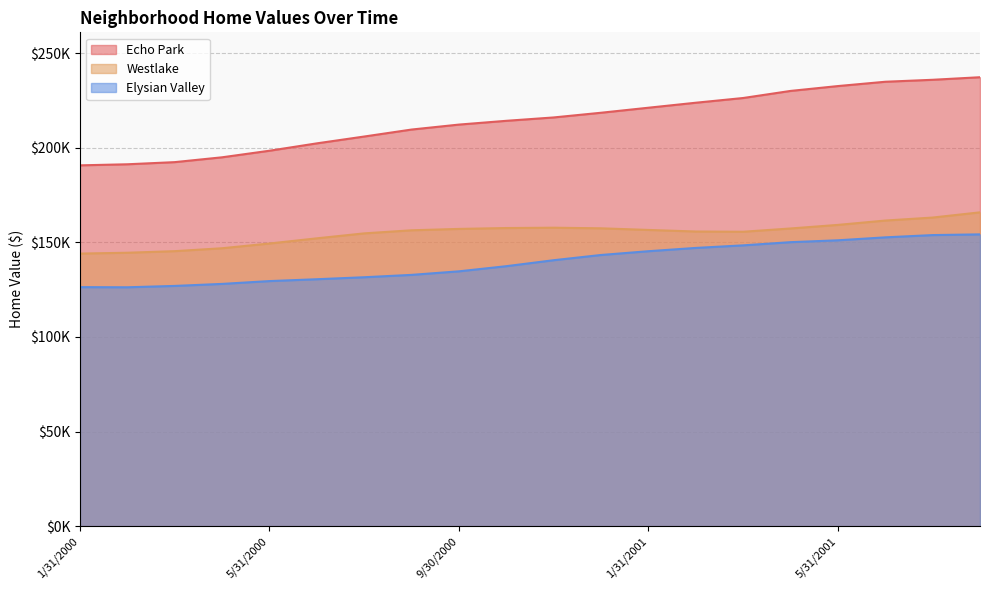

Reading left to right, list all the values displayed in this chart.

Echo Park: 1/31/2000=190692.1	2/29/2000=191253.6	3/31/2000=192387.0	4/30/2000=194939.5	5/31/2000=198411.5	6/30/2000=202307.7	7/31/2000=205919.2	8/31/2000=209608.4	9/30/2000=212230.3	10/31/2000=214224.5	11/30/2000=216006.4	12/31/2000=218488.2	1/31/2001=221142.6	2/28/2001=223780.5	3/31/2001=226277.4	4/30/2001=230019.6	5/31/2001=232589.1	6/30/2001=234865.9	7/31/2001=235906.8	8/31/2001=237259.0
Westlake: 1/31/2000=144059.9	2/29/2000=144504.4	3/31/2000=145340.6	4/30/2000=146878.0	5/31/2000=149379.4	6/30/2000=152117.0	7/31/2000=154742.0	8/31/2000=156368.2	9/30/2000=157096.3	10/31/2000=157561.3	11/30/2000=157735.0	12/31/2000=157414.3	1/31/2001=156556.6	2/28/2001=155720.4	3/31/2001=155594.6	4/30/2001=157326.1	5/31/2001=159219.5	6/30/2001=161516.4	7/31/2001=163098.5	8/31/2001=165853.5
Elysian Valley: 1/31/2000=126331.3	2/29/2000=126252.2	3/31/2000=126965.9	4/30/2000=128034.2	5/31/2000=129523.0	6/30/2000=130503.3	7/31/2000=131554.1	8/31/2000=132806.5	9/30/2000=134678.5	10/31/2000=137398.4	11/30/2000=140557.6	12/31/2000=143318.0	1/31/2001=145312.0	2/28/2001=147048.5	3/31/2001=148408.0	4/30/2001=150090.7	5/31/2001=151079.7	6/30/2001=152638.5	7/31/2001=153836.5	8/31/2001=154215.3